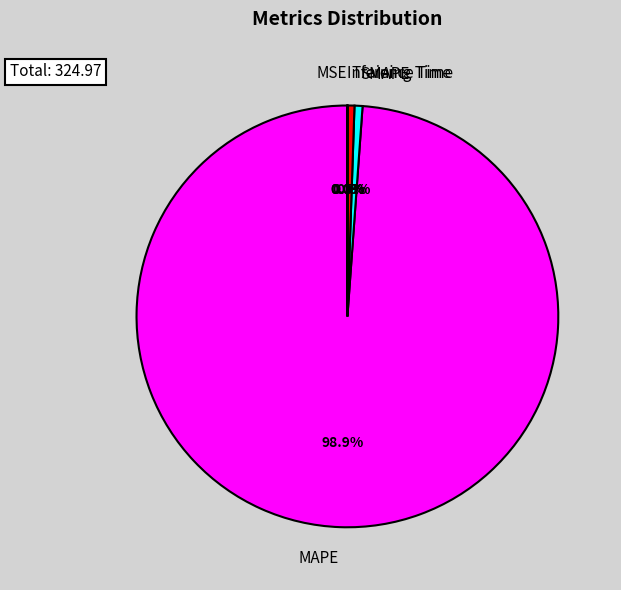

What portion of the pie excludes MAPE?

1.1%